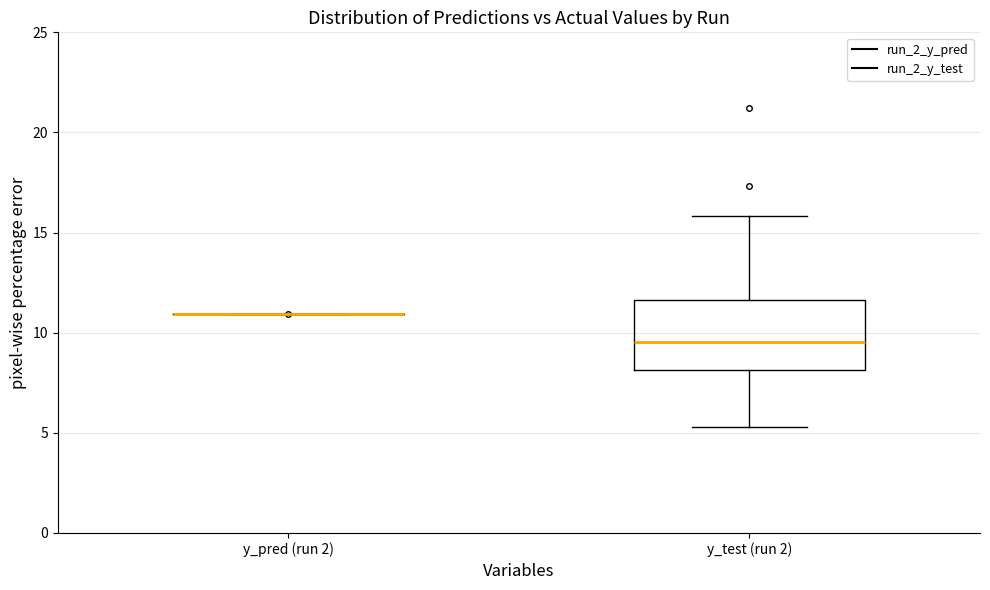

Reading left to right, transcribe this box plot: for each box, give where its median line is, the range the box spans, and where its two whiskers end, as read against the y-axis. The values are not printed on the chart, so give them approximately, as read against the axis.

y_pred (run 2): box collapsed to a line at 11.0, whiskers 11.0 to 11.0
y_test (run 2): median 9.5, box 8.0 to 11.5, whiskers 5.5 to 16.0